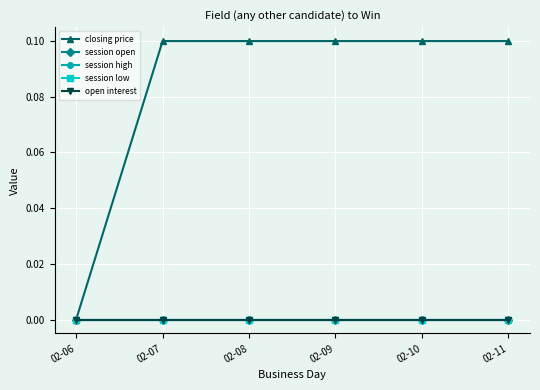

What are all the series names shown in the legend?

closing price, session open, session high, session low, open interest